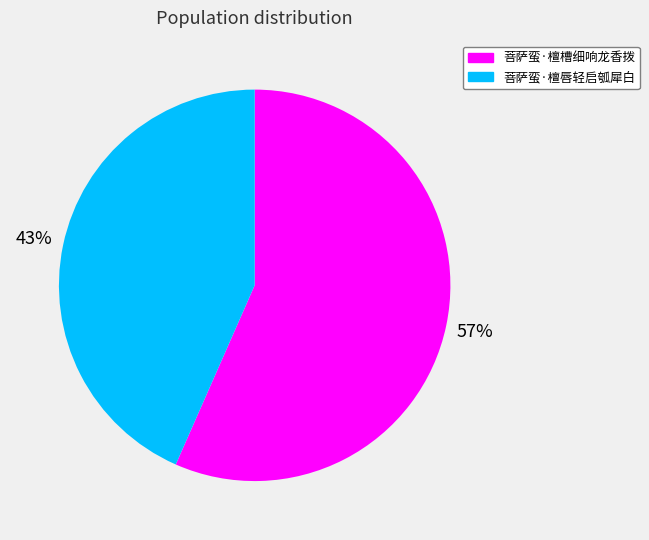

Which category has the smallest portion of the pie?

菩萨蛮·檀唇轻启瓠犀白